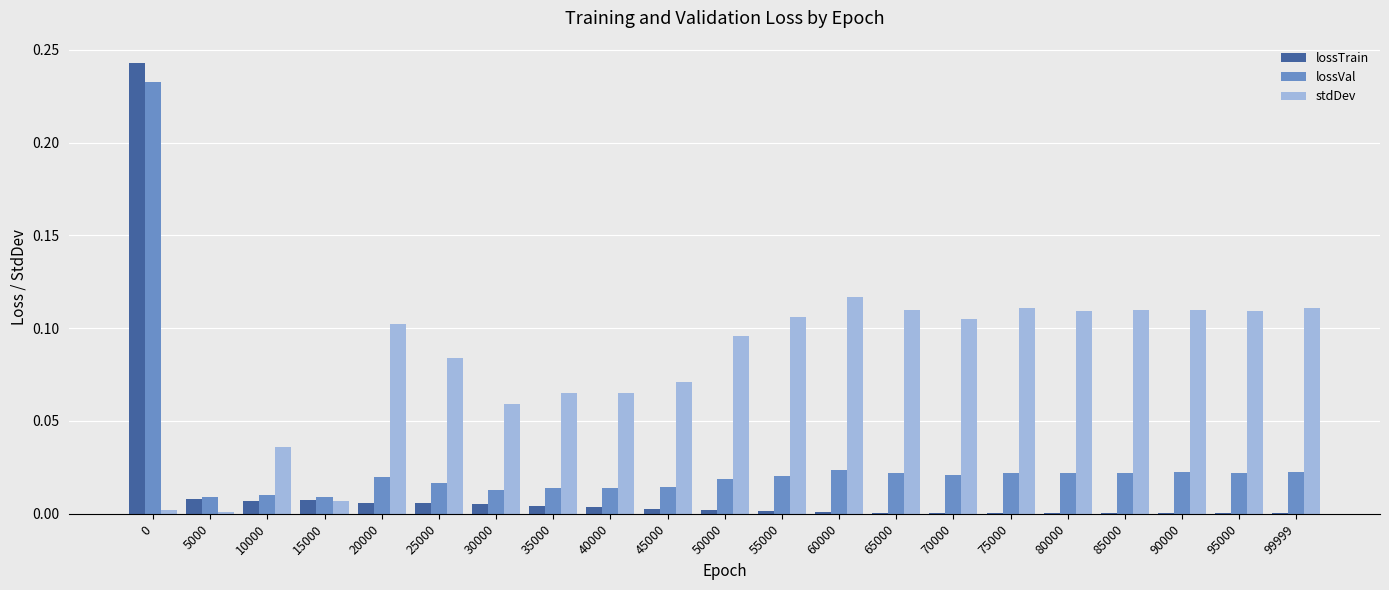

How many groups of bars are there?

21